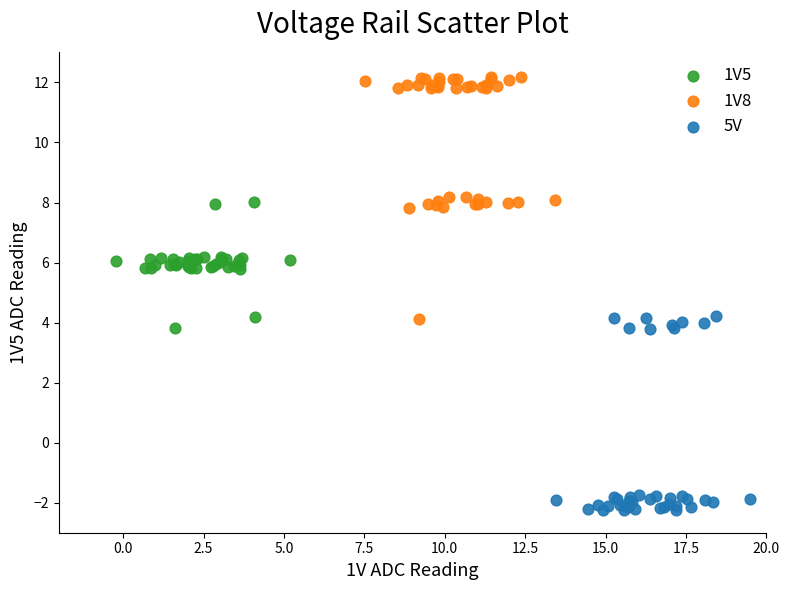

Which series contains the highest Y value?

1V8